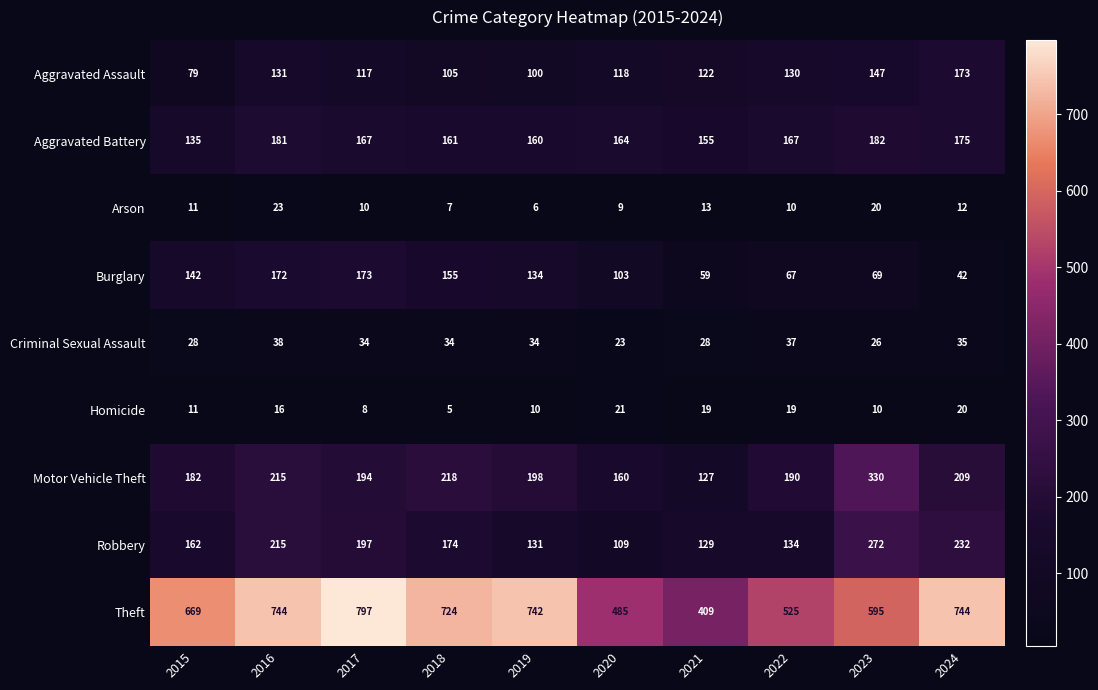

How many data points does each series have?

10